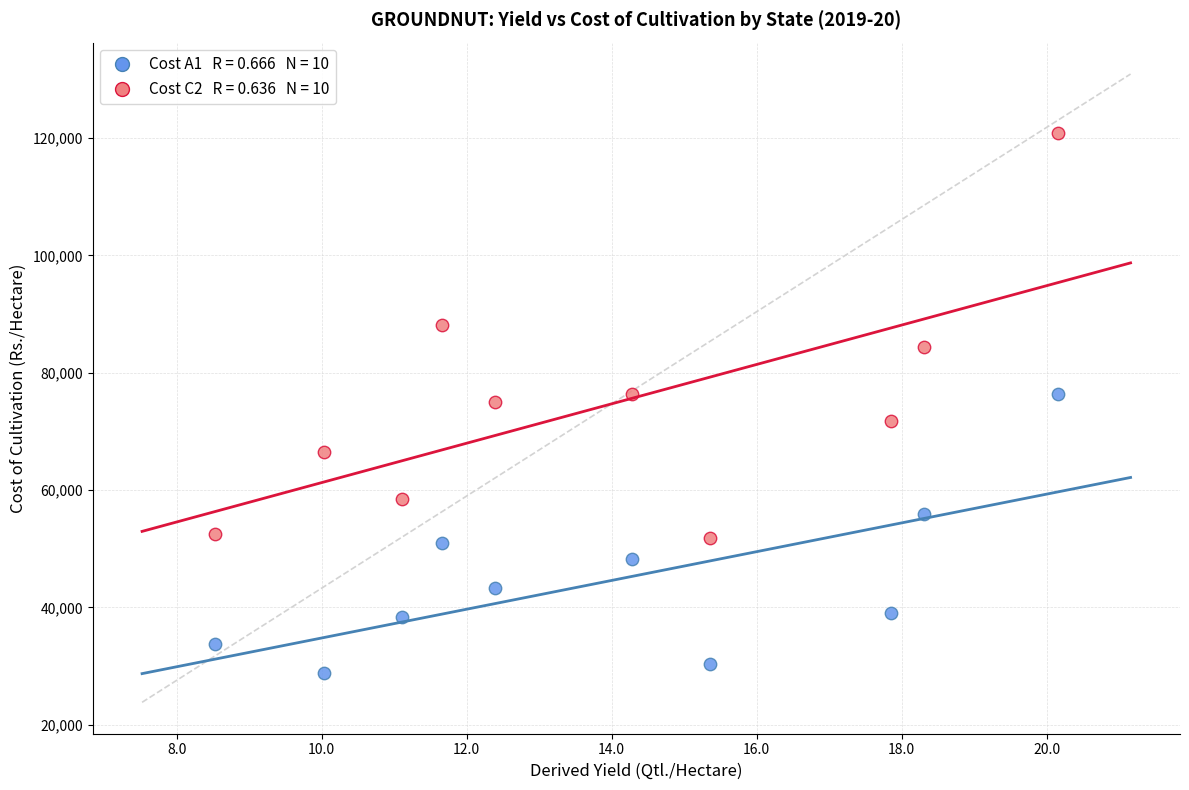

Across all data points, what is the range of X values (max minus min)?

11.6